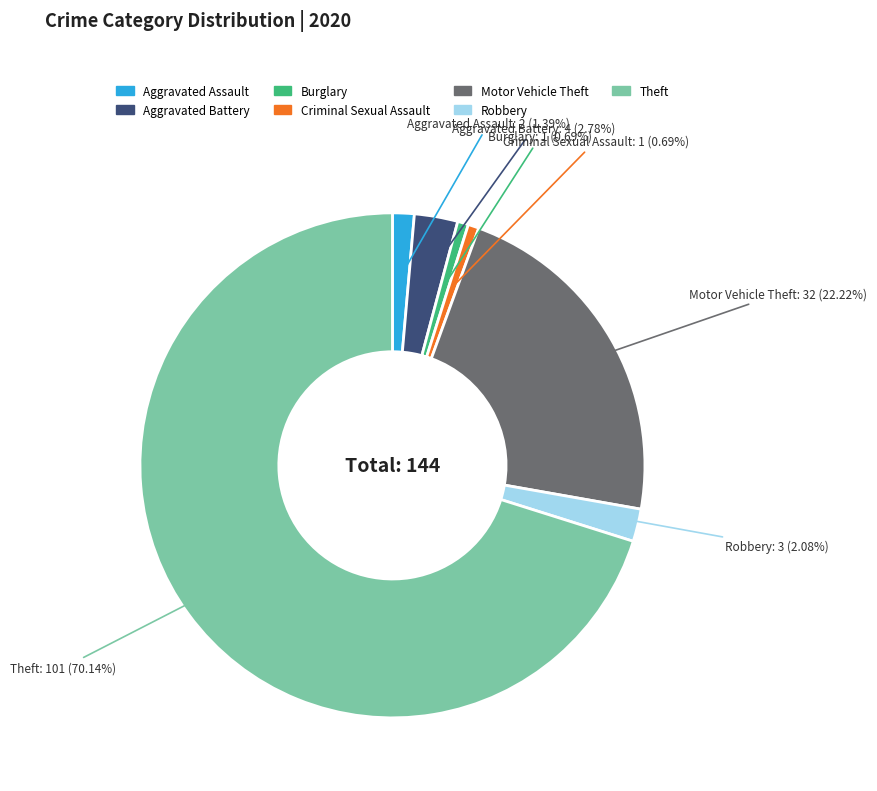

What is the largest slice in the pie chart?

Theft